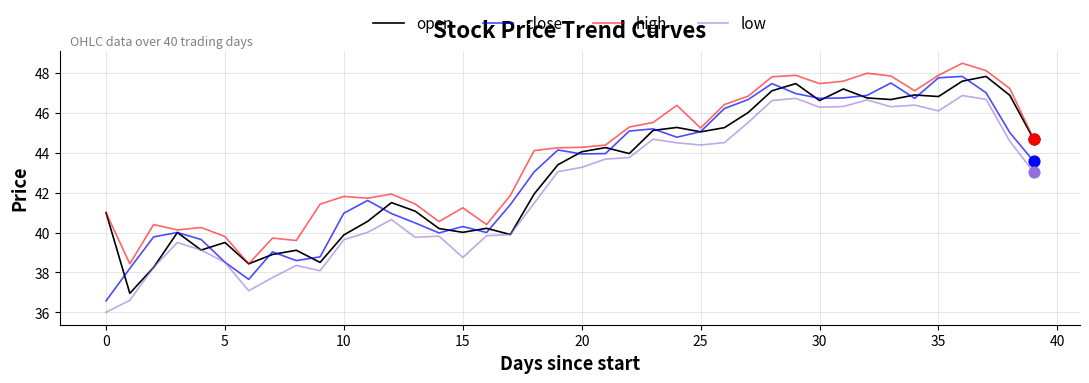

At how many categories does at least one series exceed 42?

22